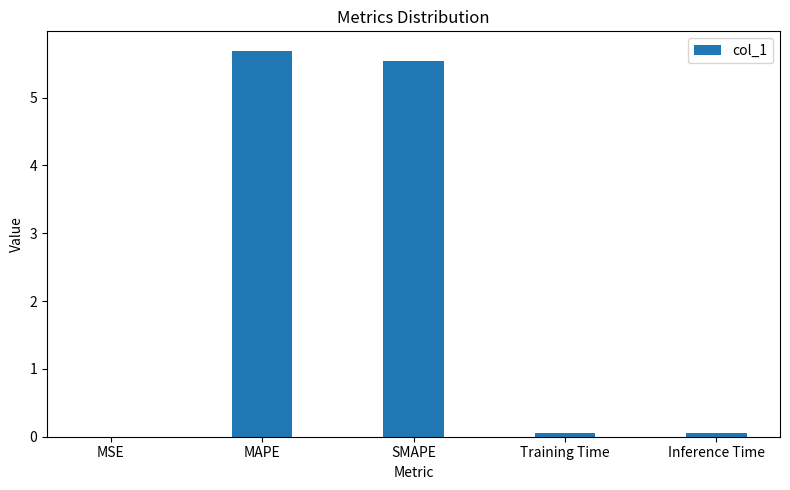

What is the sum of all values?

11.3